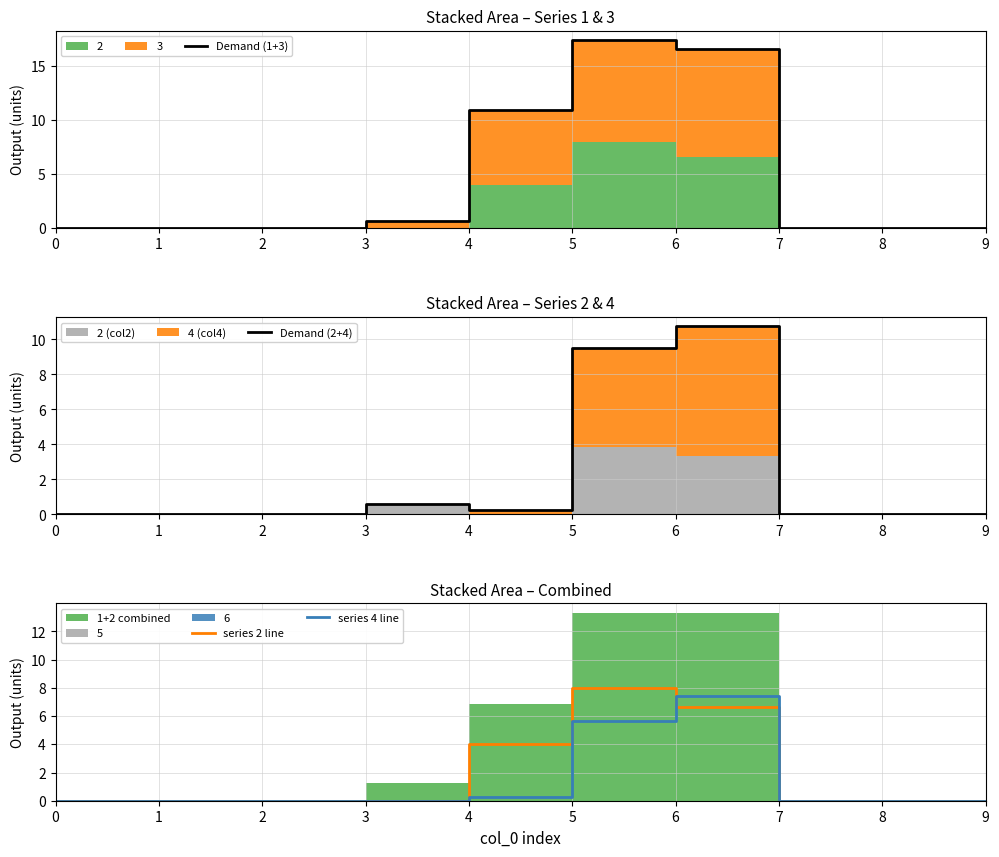

What is the sum of the series 2 line values at 8 and 4?

4.0